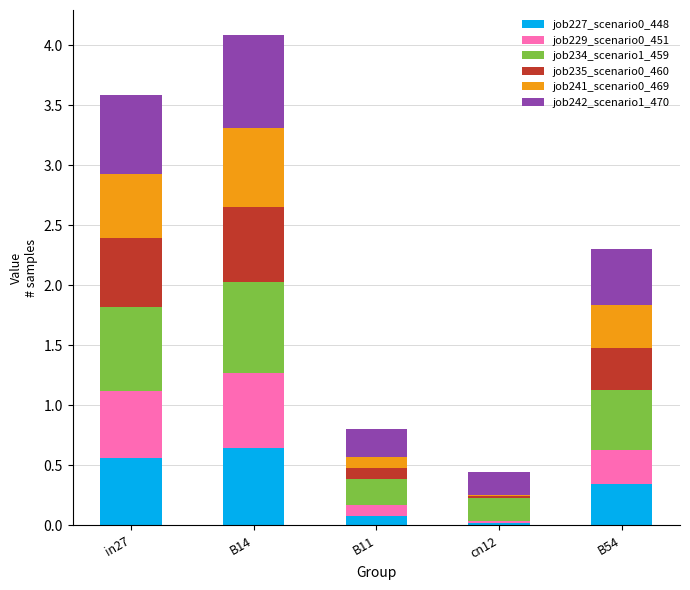

Is it true that job227_scenario0_448 equals 0.1 at B14?

False